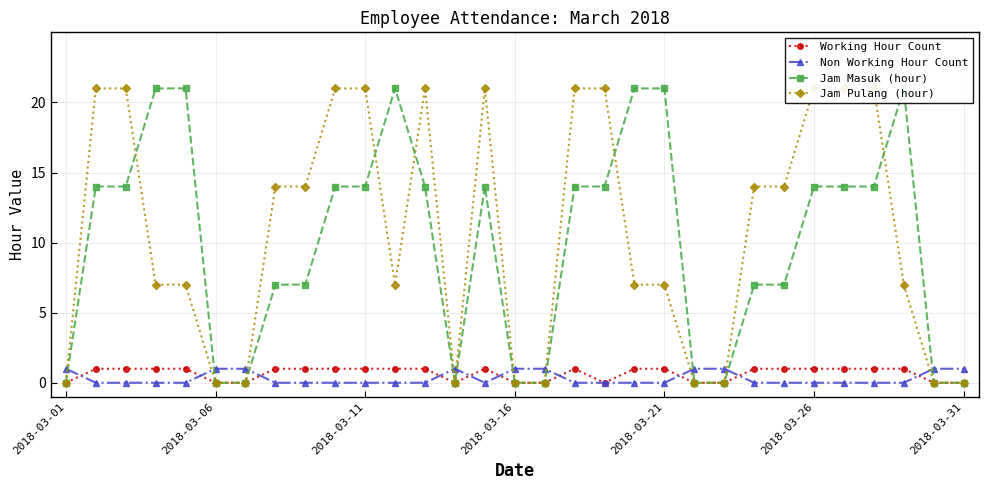

True or false: Non Working Hour Count has a value of 1 at 2018-03-21.

False